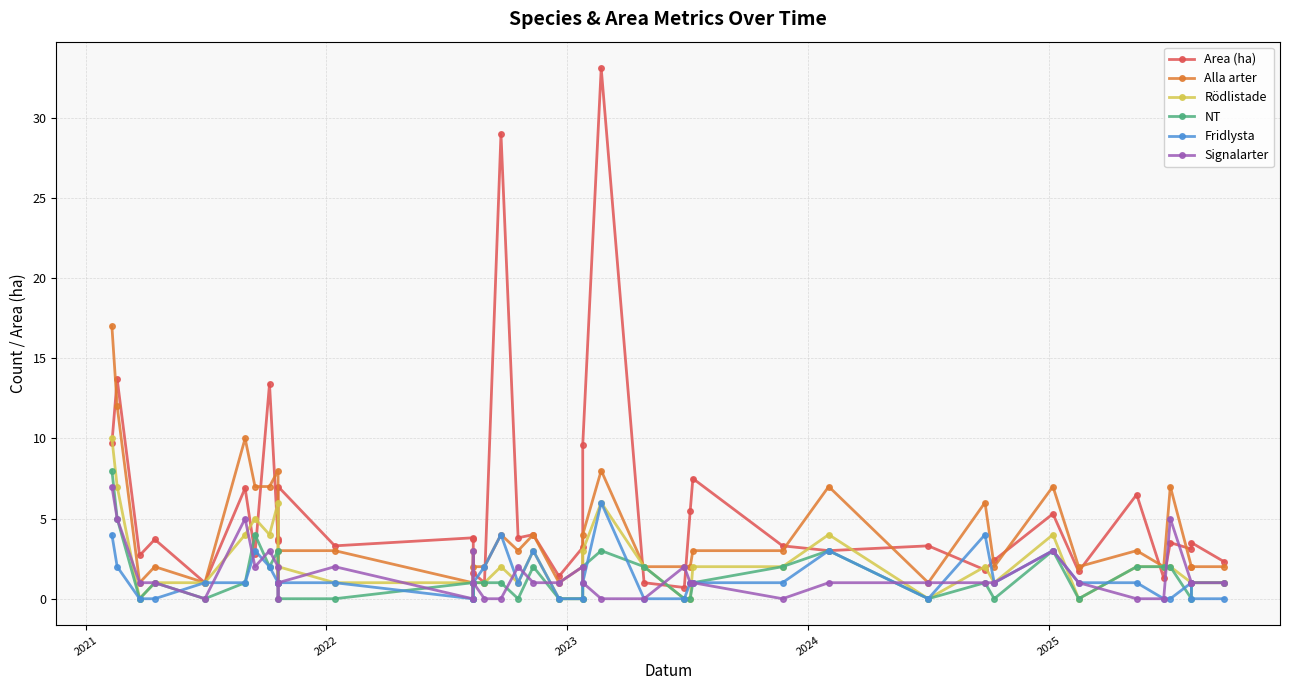

Which series has the largest total across all categories?

Area (ha)